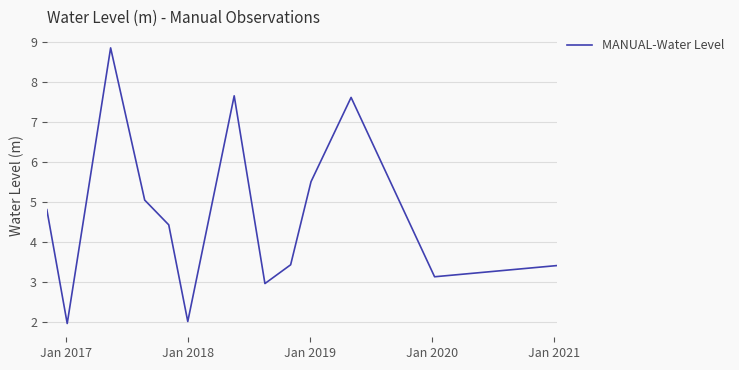

What is the difference between the maximum and minimum values?

6.9